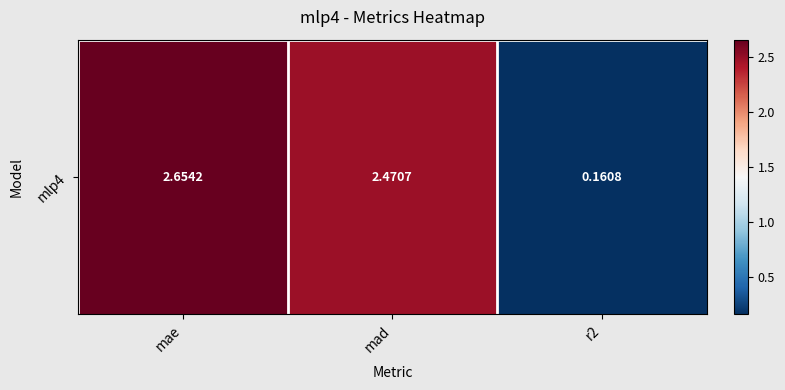

Is it true that the value at mae is 2.7?

True